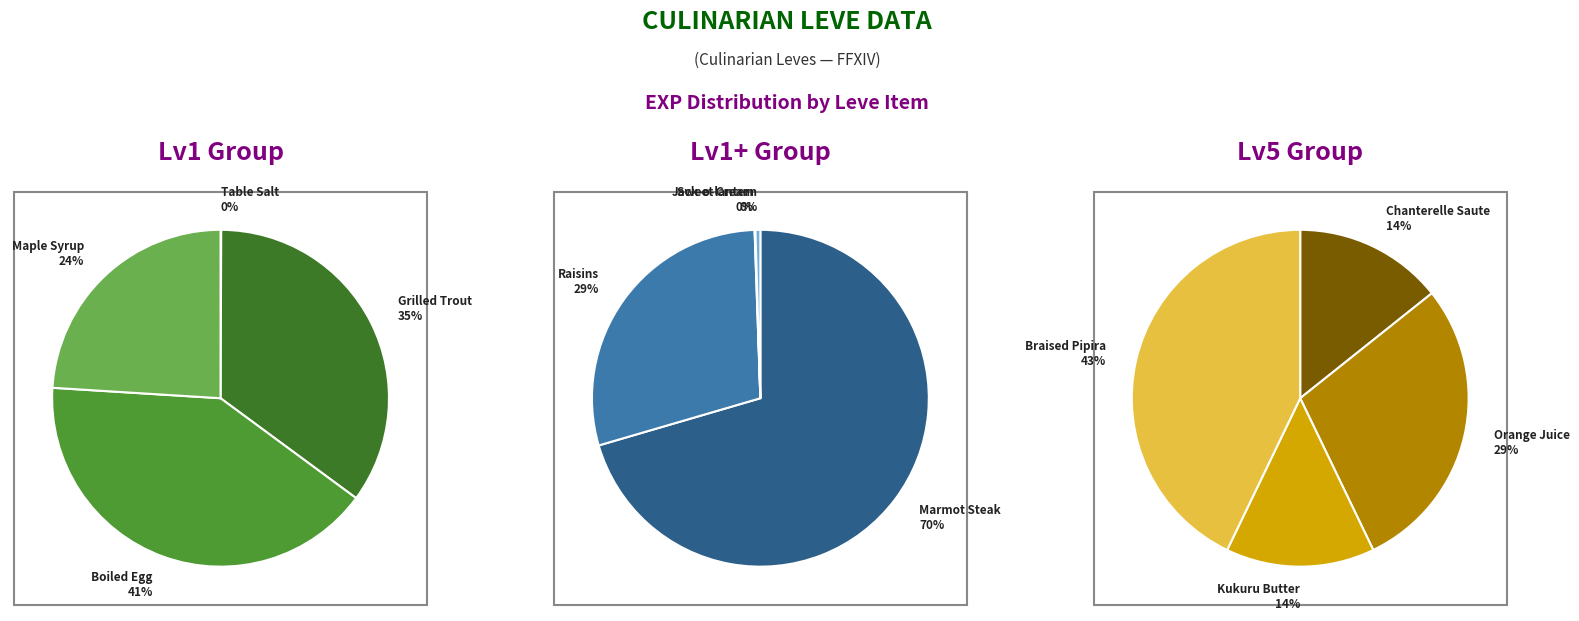

The Marmot Steak slice represents 42% of the pie. True or false?

False